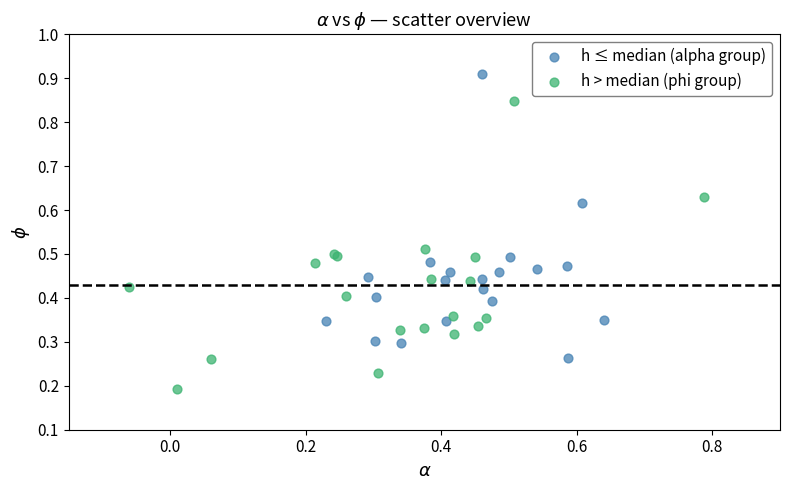

Which series contains the highest Y value?

h ≤ median (alpha group)